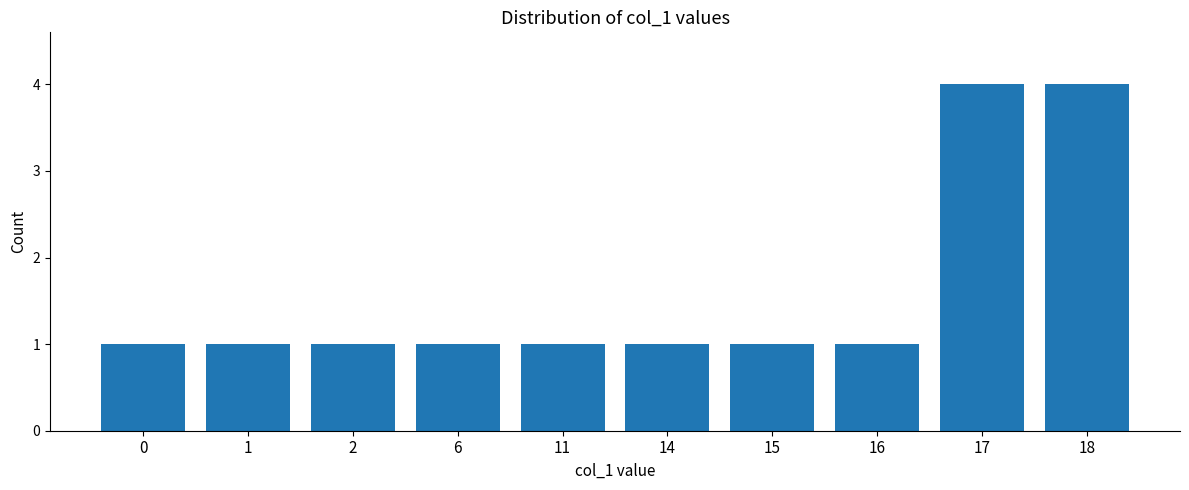

Count the number of categories in the chart.

10